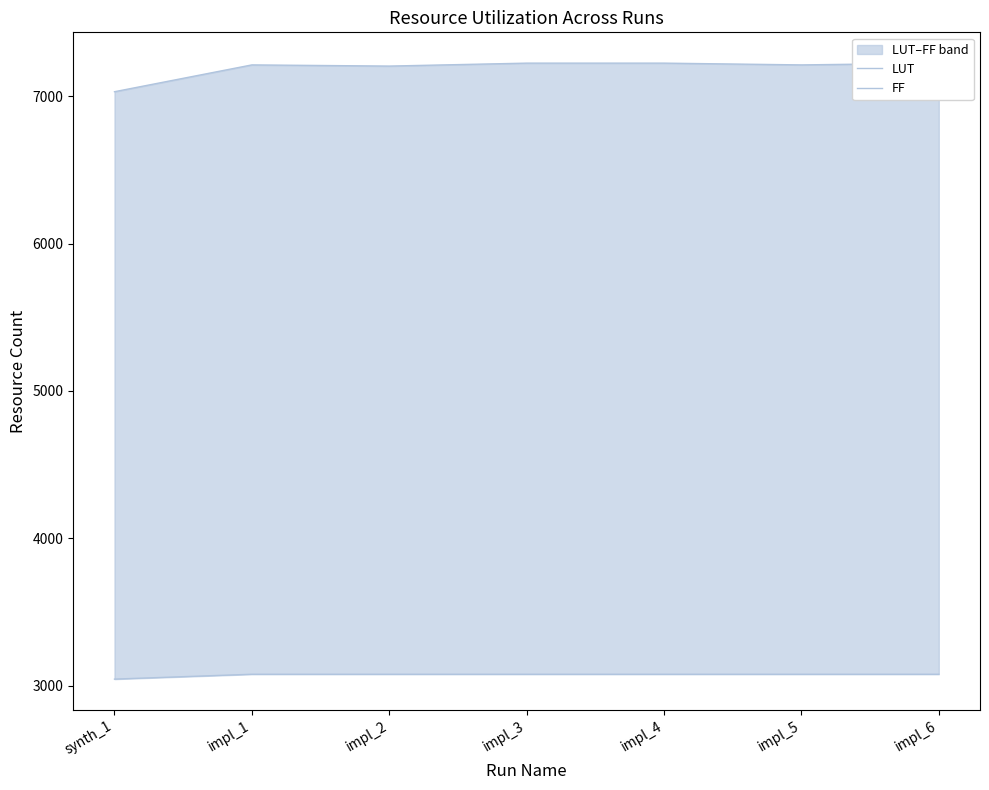

True or false: FF has more than 1 interior local peaks.

False